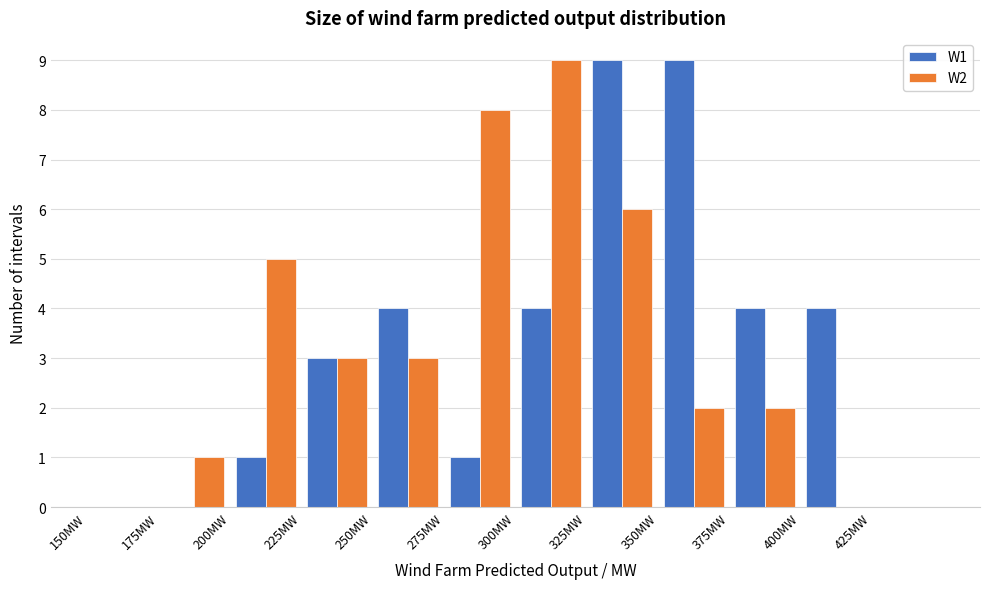

Reading left to right, transcribe this chart: for each range on the x-axis, give the height of each series' bar. The values are not printed on the chart, so give them approximately, as read against the axis.

150 to 175: W1=0	W2=0
175 to 200: W1=0	W2=1
200 to 225: W1=1	W2=5
225 to 250: W1=3	W2=3
250 to 275: W1=4	W2=3
275 to 300: W1=1	W2=8
300 to 325: W1=4	W2=9
325 to 350: W1=9	W2=6
350 to 375: W1=9	W2=2
375 to 400: W1=4	W2=2
400 to 425: W1=4	W2=0
425 to 450: W1=0	W2=0